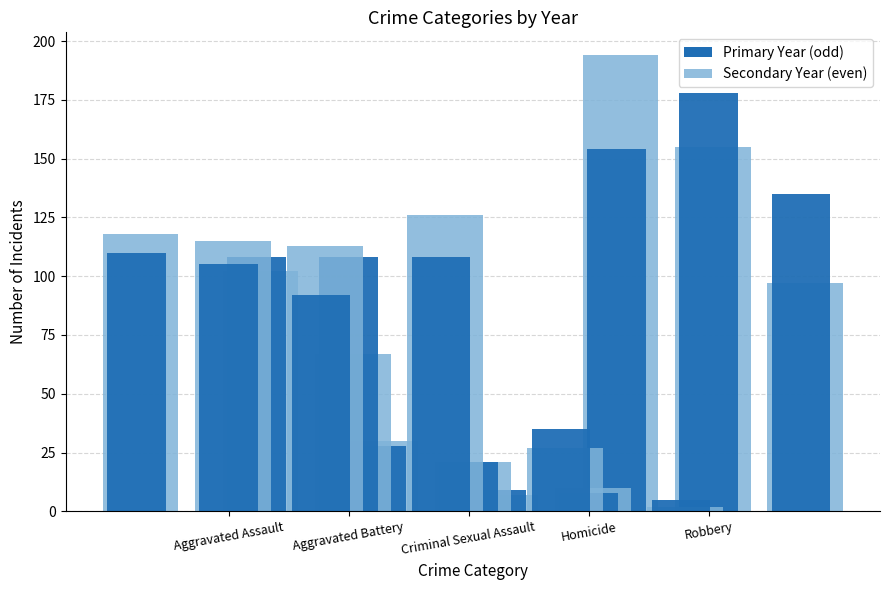

Where is 2020 nearest to the value 64?

Robbery